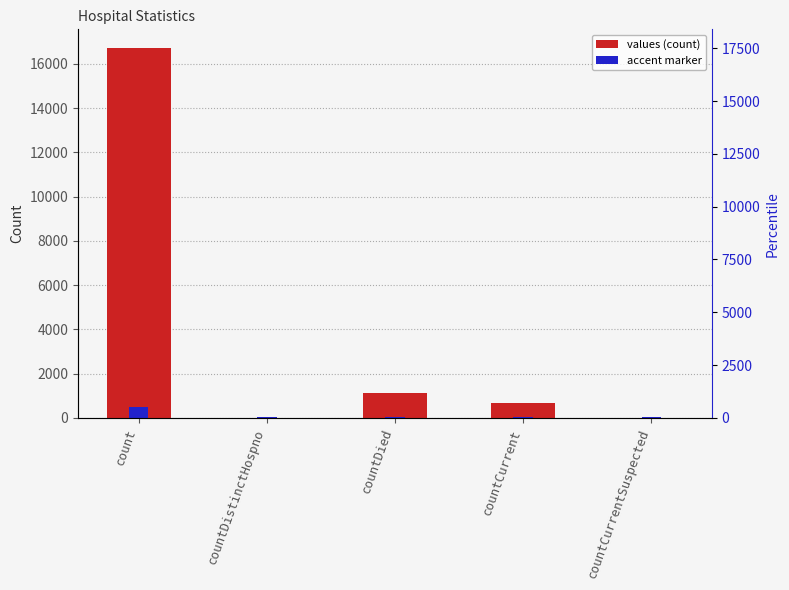

The chart shows a value of -6943 at countCurrentSuspected. True or false?

False